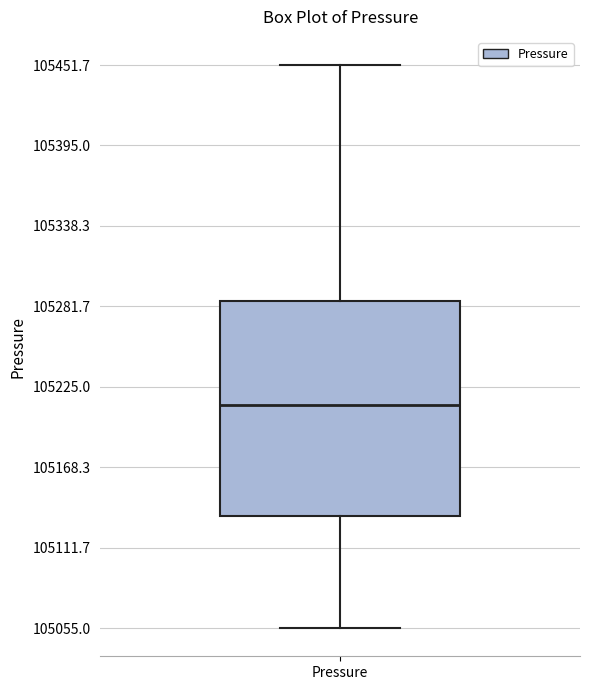

Read this box plot against the y-axis: the position of the median line, the range covered by the box, and the ends of both whiskers. The values are not printed on the chart, so give them approximately, as read against the axis.

median 105210, box 105130 to 105290, whiskers 105050 to 105450